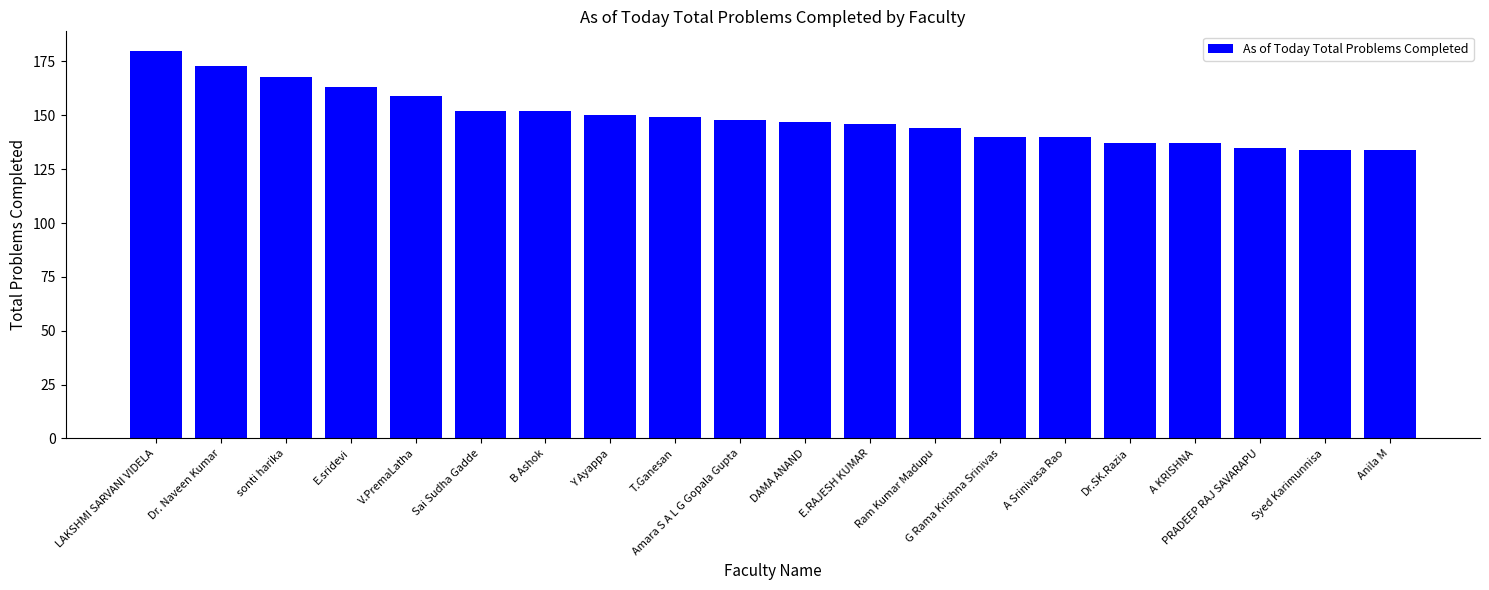

Where does the data first go above 148?

LAKSHMI SARVANI VIDELA